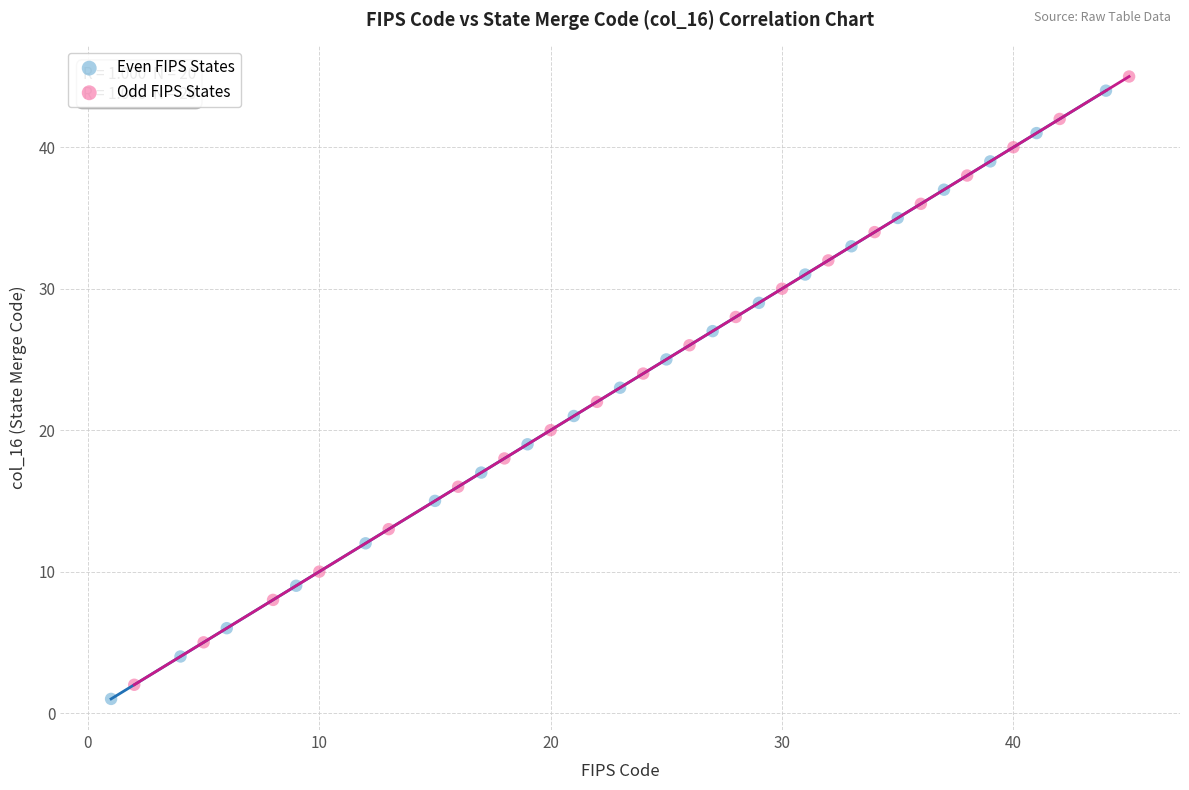

What are all the series names shown in the legend?

Even FIPS States, Odd FIPS States